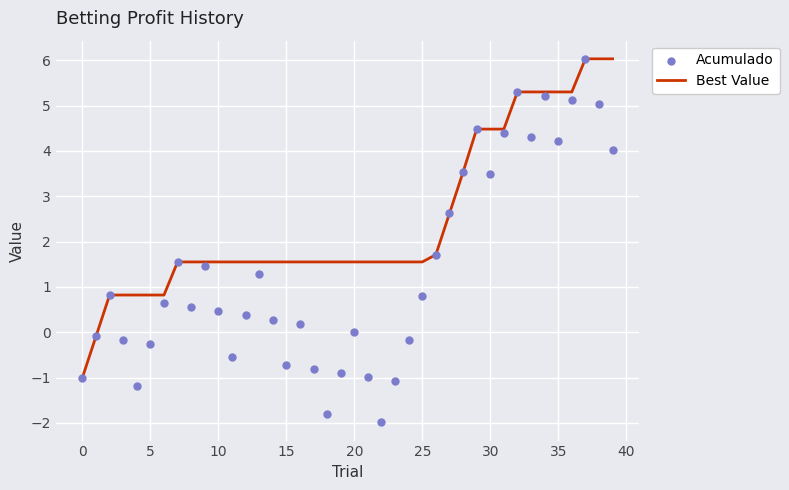

Which series has the widest spread of Y values?

Acumulado